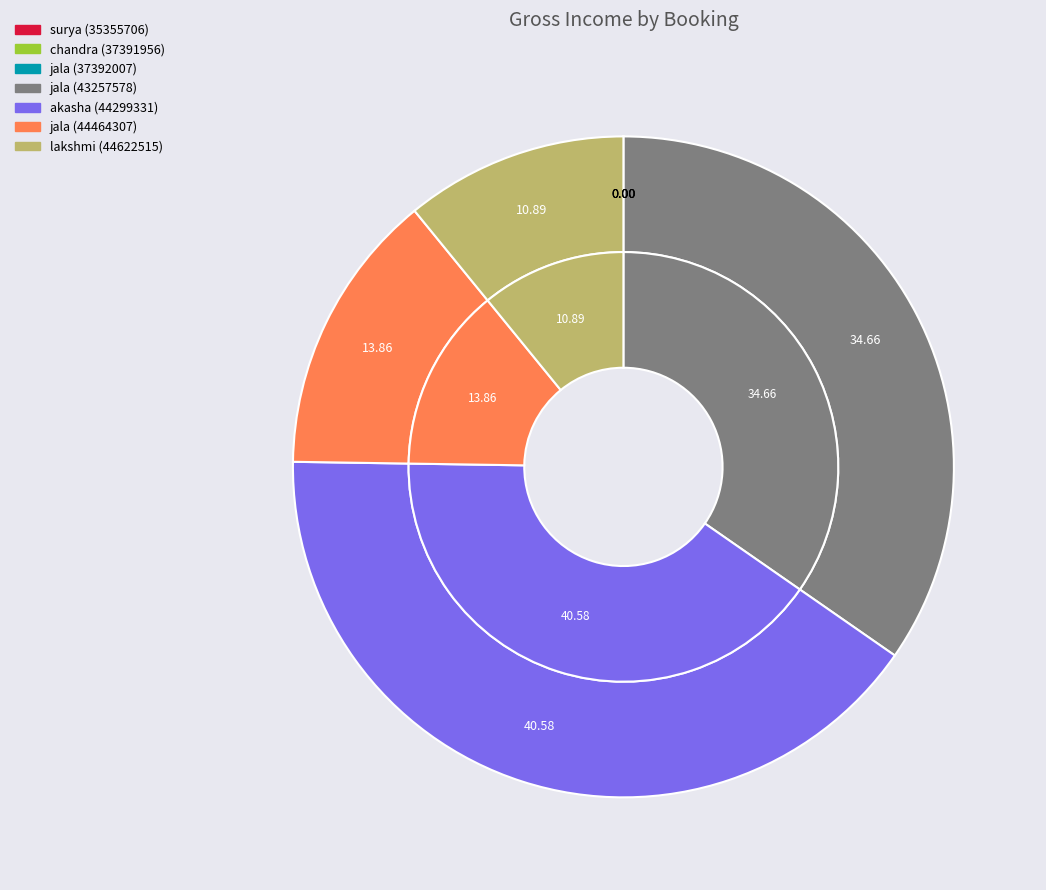

To the nearest percent, what is the difference between the largest and smallest slice percentages?

41%